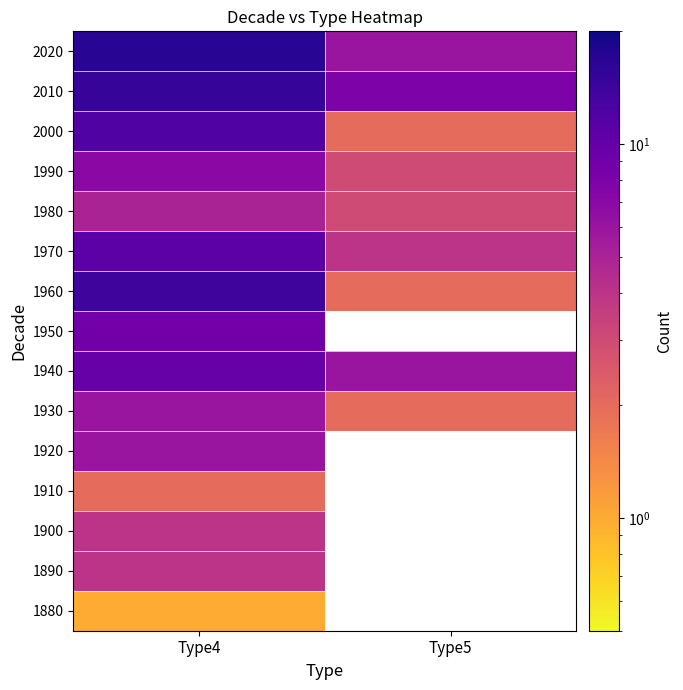

Which series has the widest spread of values?

1960